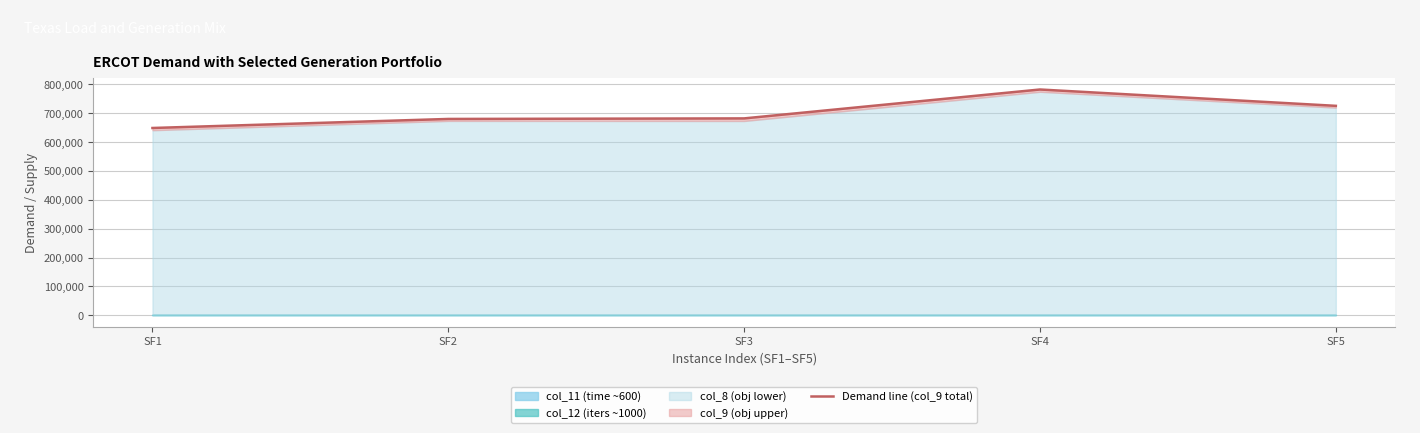

Count the number of values greater than 682011.

3